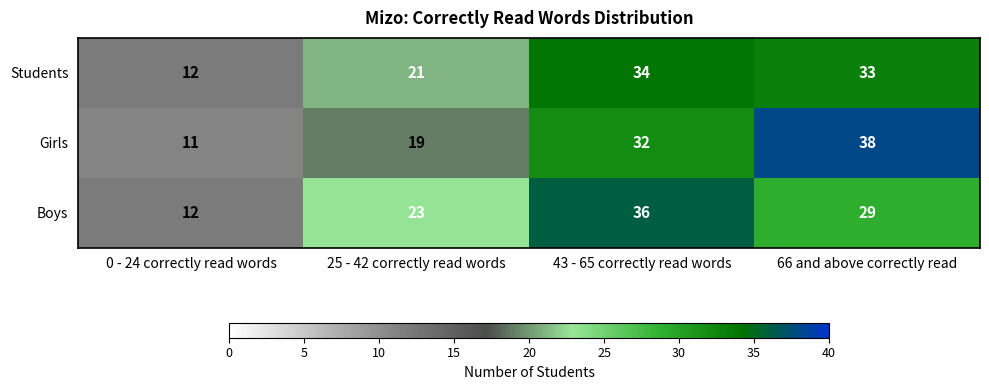

Reading right to left, transcribe all the data shown in this chart.

Students: 66 and above correctly read=33	43 - 65 correctly read words=34	25 - 42 correctly read words=21	0 - 24 correctly read words=12
Girls: 66 and above correctly read=38	43 - 65 correctly read words=32	25 - 42 correctly read words=19	0 - 24 correctly read words=11
Boys: 66 and above correctly read=29	43 - 65 correctly read words=36	25 - 42 correctly read words=23	0 - 24 correctly read words=12